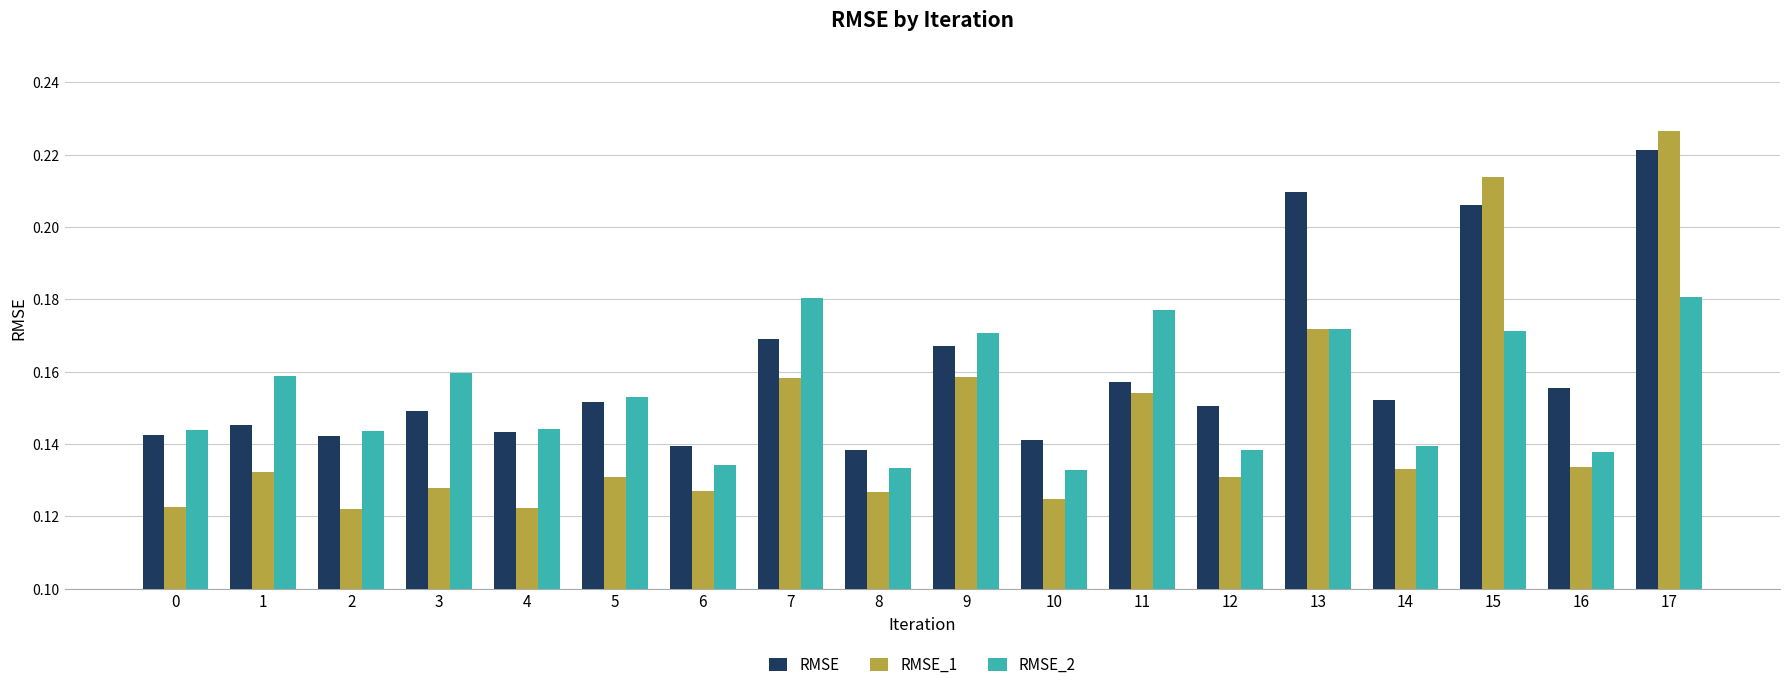

At which category is the sum across all series the highest?

17